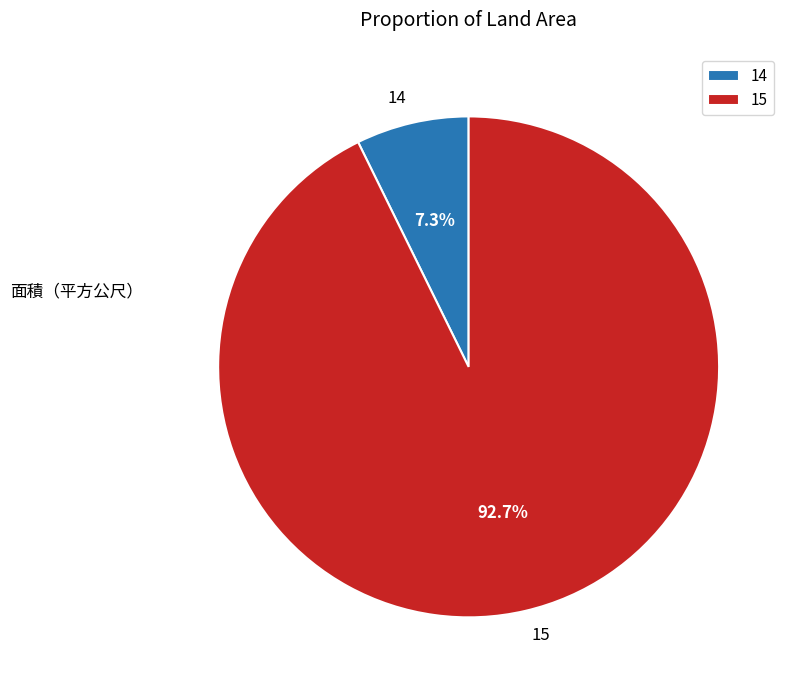

Between 15 and 14, which is larger?

15